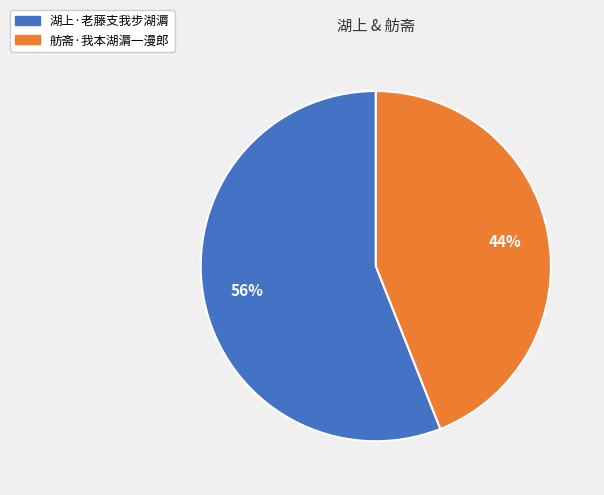

Is it true that 湖上·老藤支我步湖漘 is 65% of the pie?

False